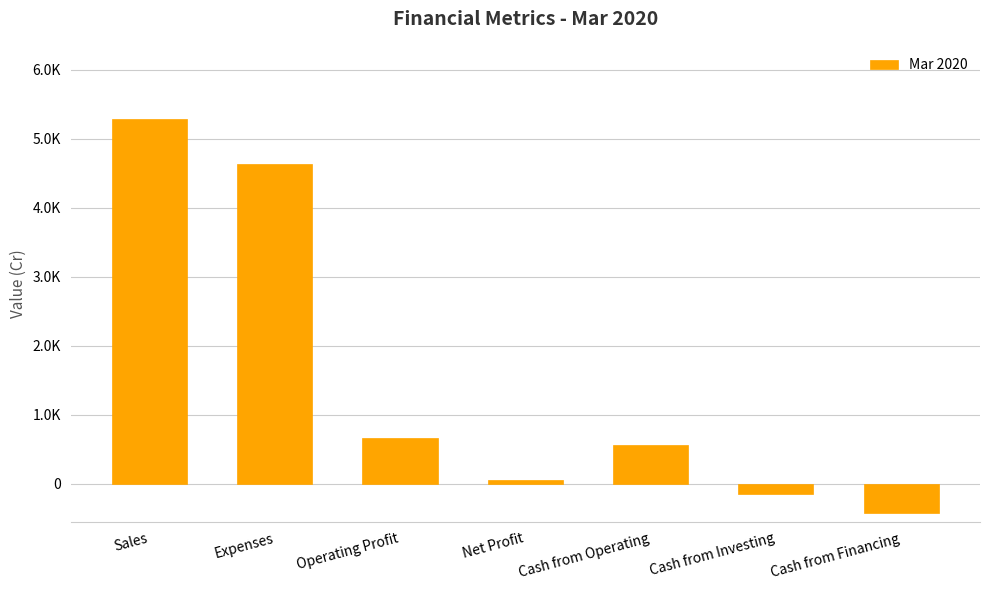

Where is the data nearest to the value 2431?

Operating Profit